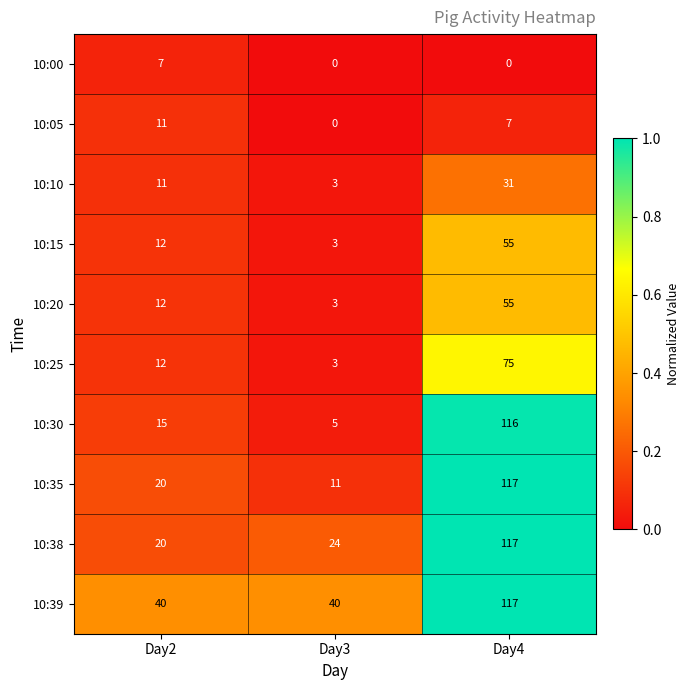

Between Day3 and Day4, which series saw the biggest shift?

10:30